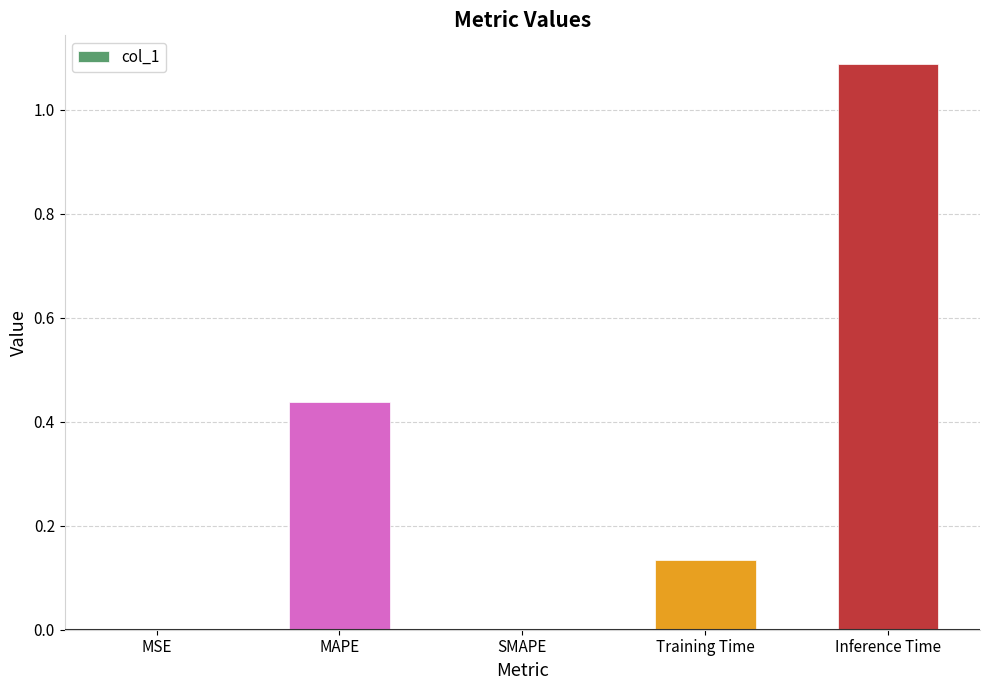

What value does the data have at Inference Time?

1.1